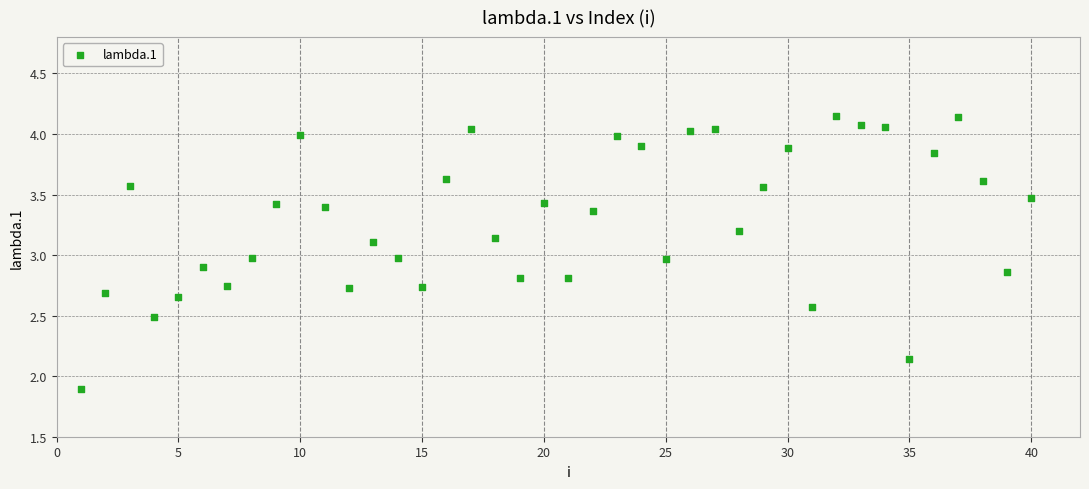

What is the range of X values (max minus min)?

39.0